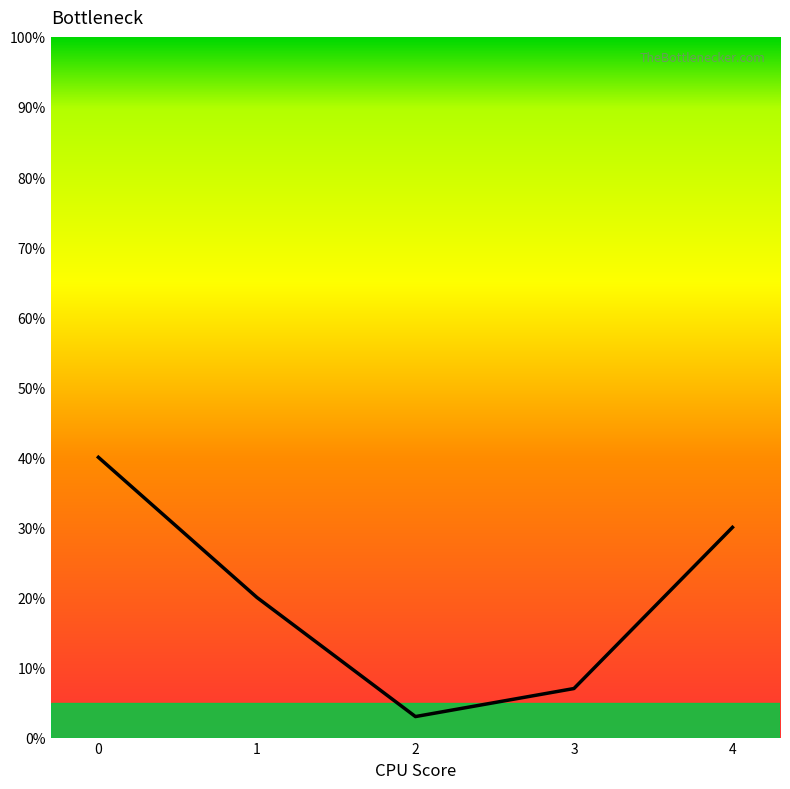

The chart shows a value of 0.4 at 0. True or false?

True